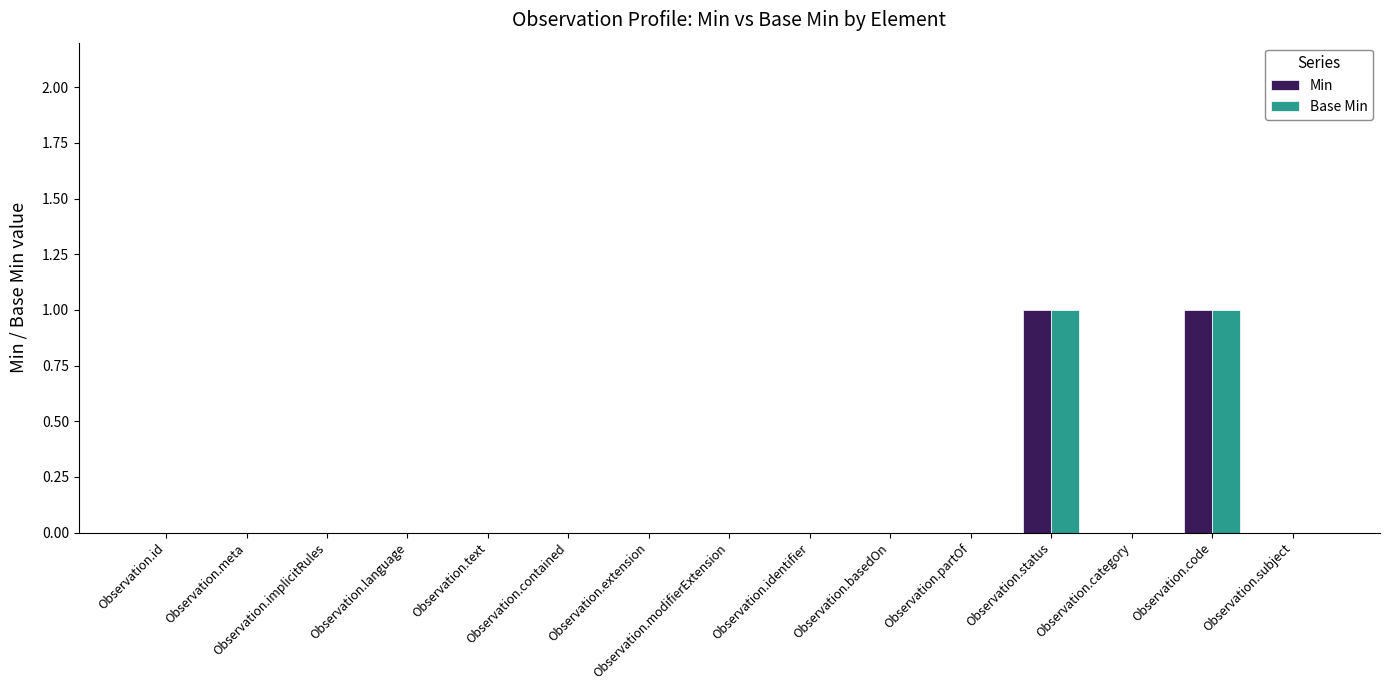

The Base Min series shows 0 at Observation.category. True or false?

True